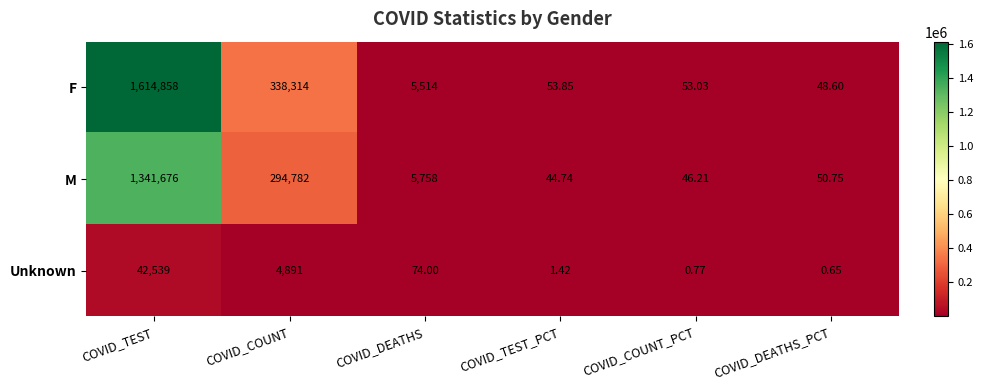

How many series are shown in this chart?

3